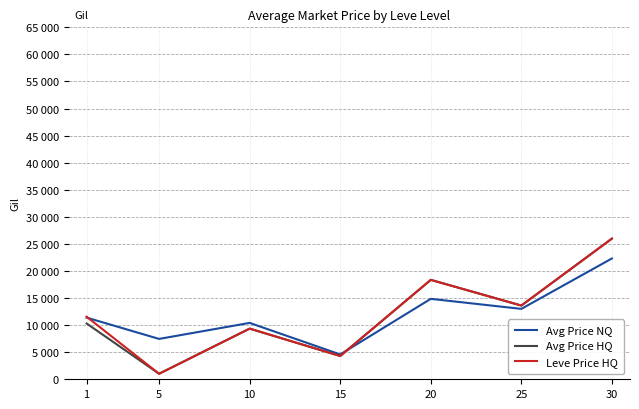

Which series ends up on top after the final intersection of Avg Price NQ and Leve Price HQ?

Leve Price HQ